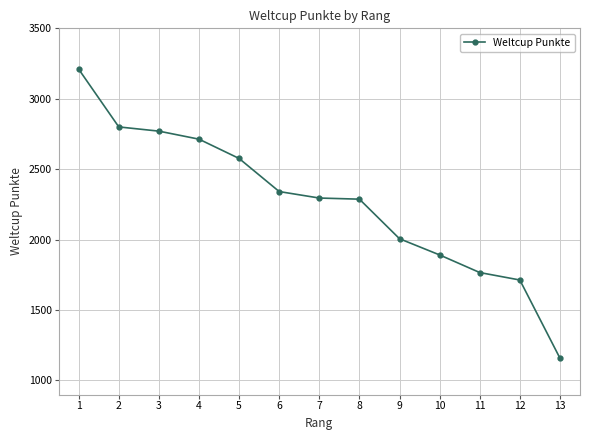

Is it true that the value at 2 is 2800?

True